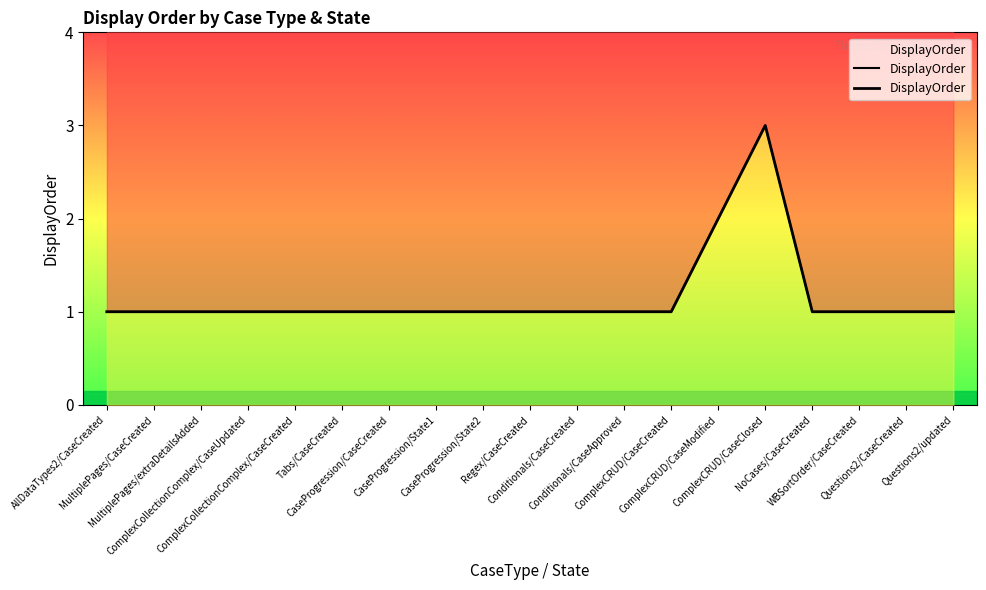

Reading left to right, list all the values displayed in this chart.

AllDataTypes2/CaseCreated=1	MultiplePages/CaseCreated=1	MultiplePages/extraDetailsAdded=1	ComplexCollectionComplex/CaseUpdated=1	ComplexCollectionComplex/CaseCreated=1	Tabs/CaseCreated=1	CaseProgression/CaseCreated=1	CaseProgression/State1=1	CaseProgression/State2=1	Regex/CaseCreated=1	Conditionals/CaseCreated=1	Conditionals/CaseApproved=1	ComplexCRUD/CaseCreated=1	ComplexCRUD/CaseModified=2	ComplexCRUD/CaseClosed=3	NoCases/CaseCreated=1	WBSortOrder/CaseCreated=1	Questions2/CaseCreated=1	Questions2/updated=1